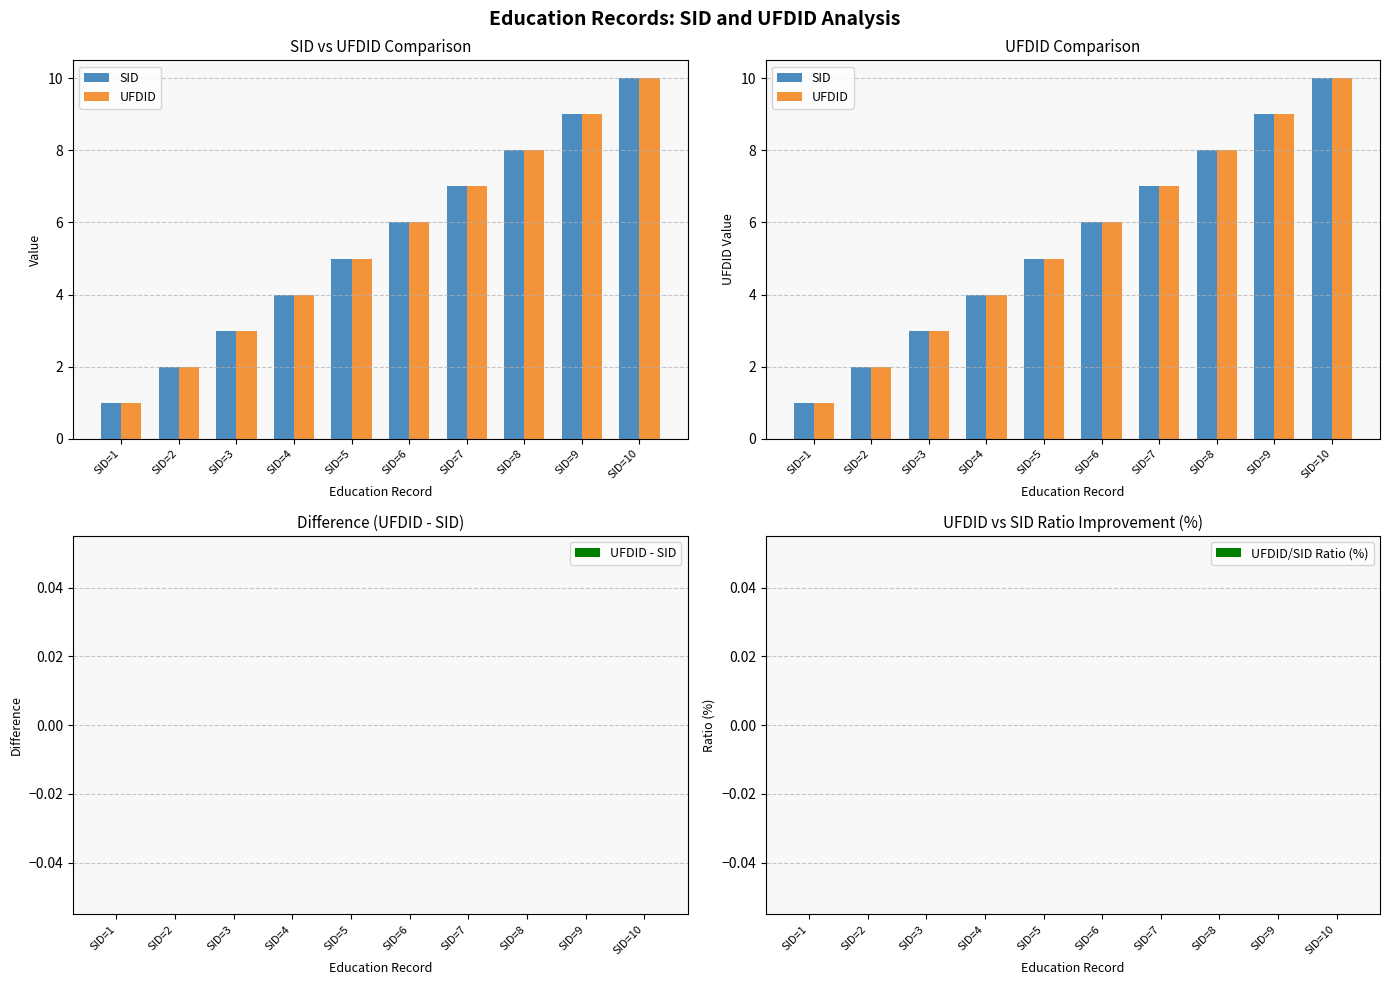

Rank the series by their maximum value, from lowest to highest.

UFDID - SID, UFDID/SID Ratio (%), SID, UFDID